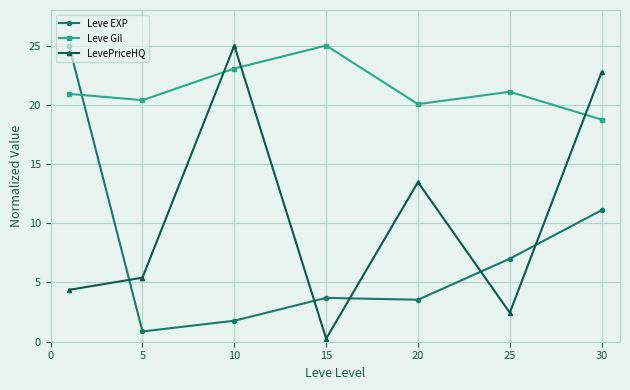

What is the difference between the maximum and minimum values in the Leve EXP series?

24.1